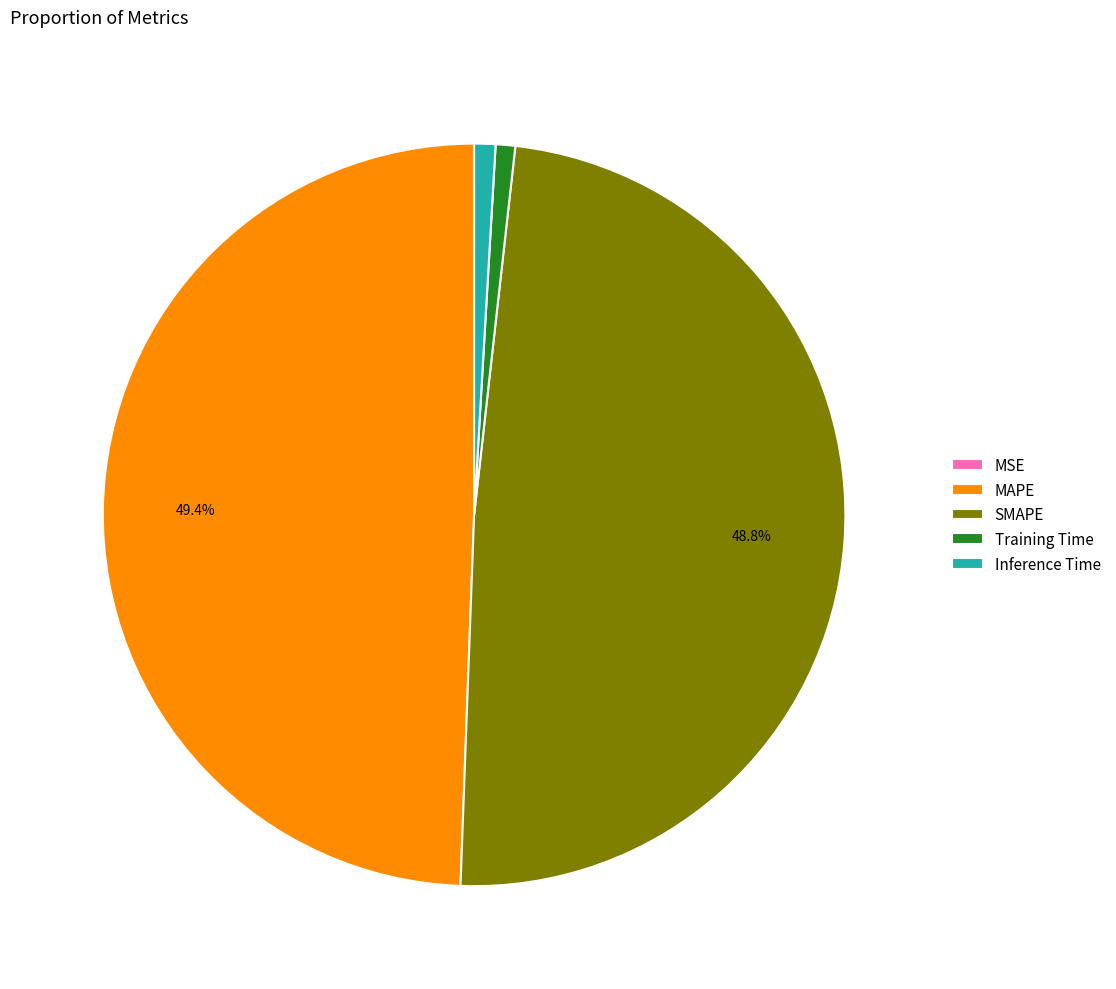

Which has a higher value, Inference Time or SMAPE?

SMAPE